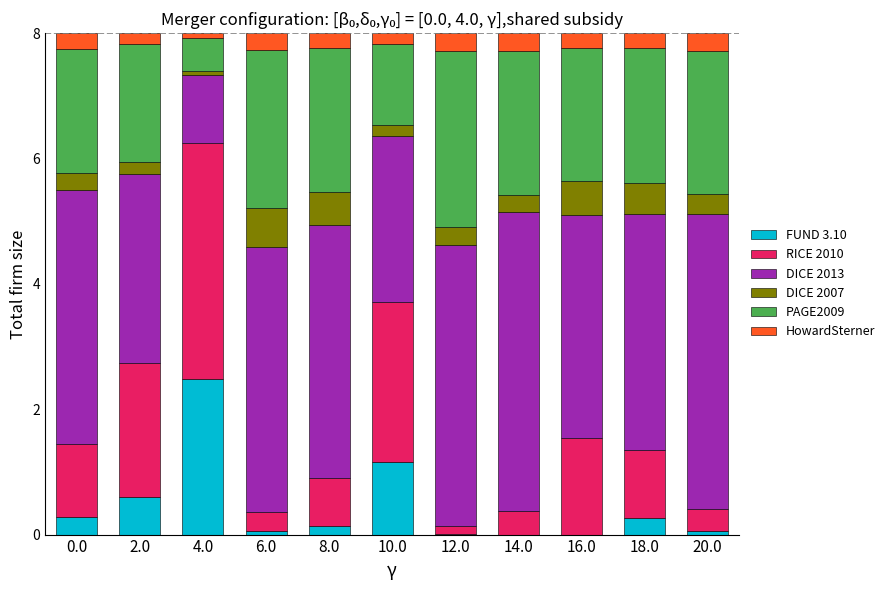

Which series has the largest range (max minus min)?

DICE 2013